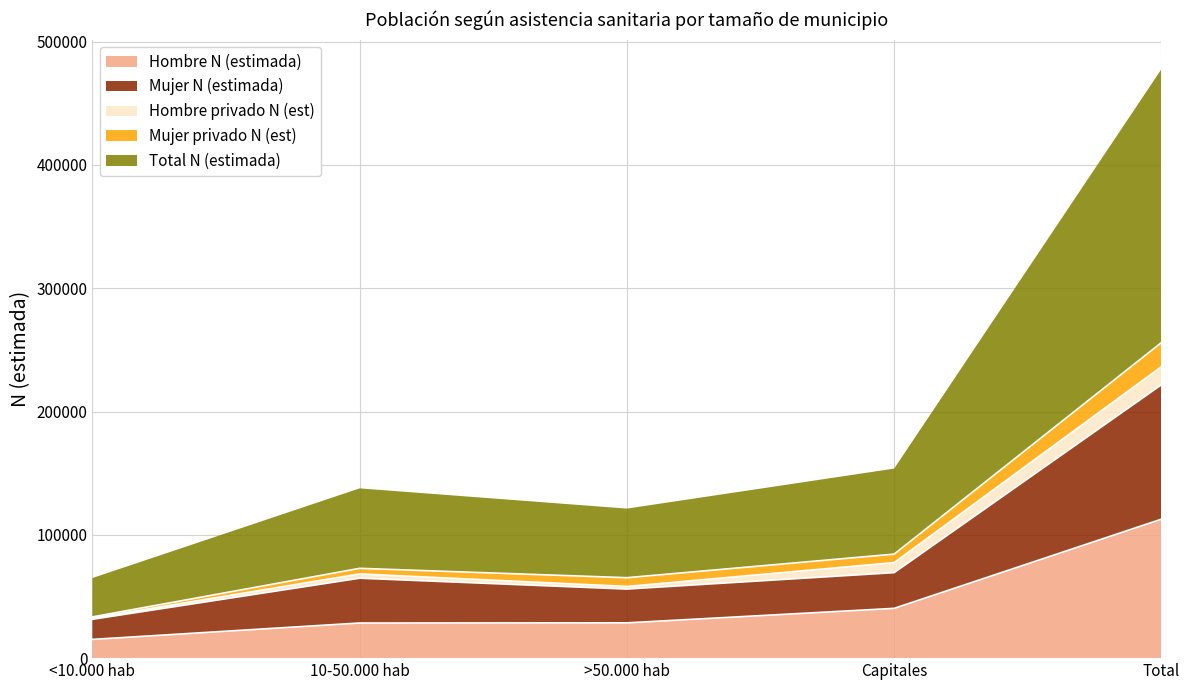

What is the highest value of the Hombre N (estimada) series?

112706